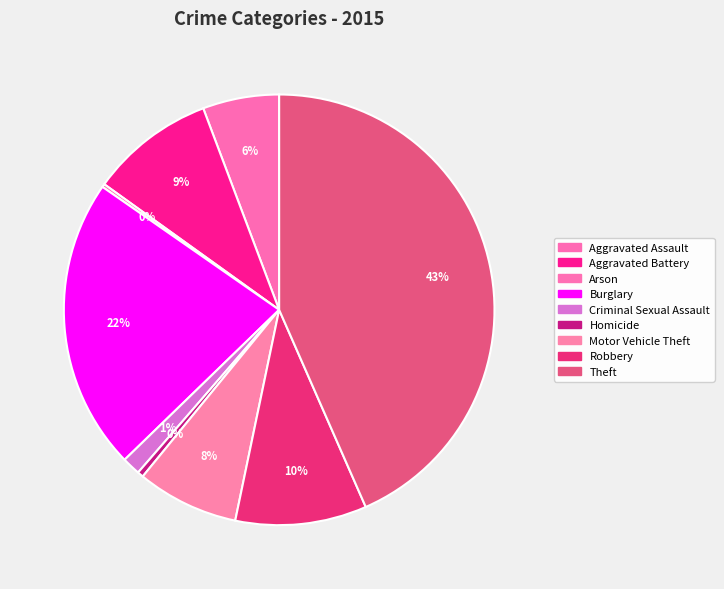

To the nearest percent, what percentage of the pie is Aggravated Assault?

6%